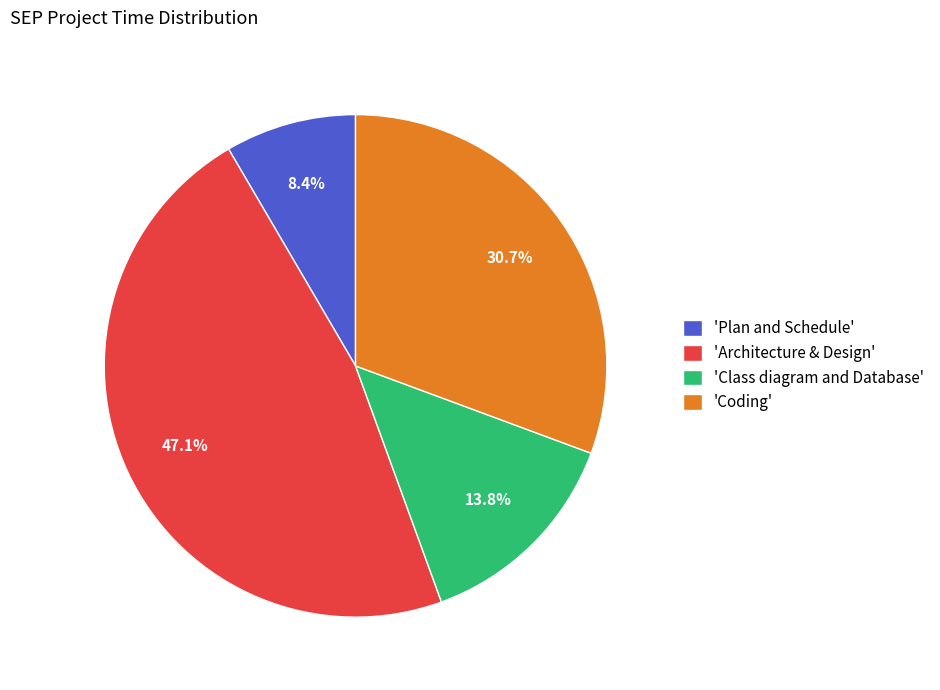

Rank the categories by value from lowest to highest.

'Plan and Schedule', 'Class diagram and Database', 'Coding', 'Architecture & Design'